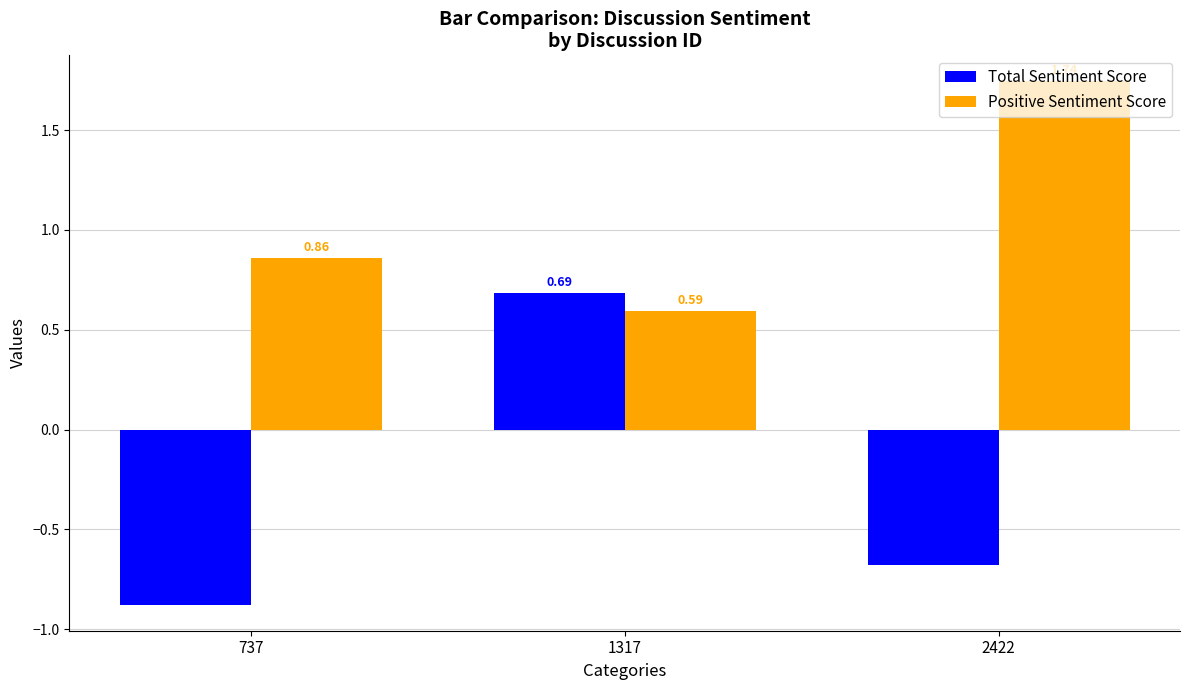

At which category does the chart reach its minimum across all series?

737